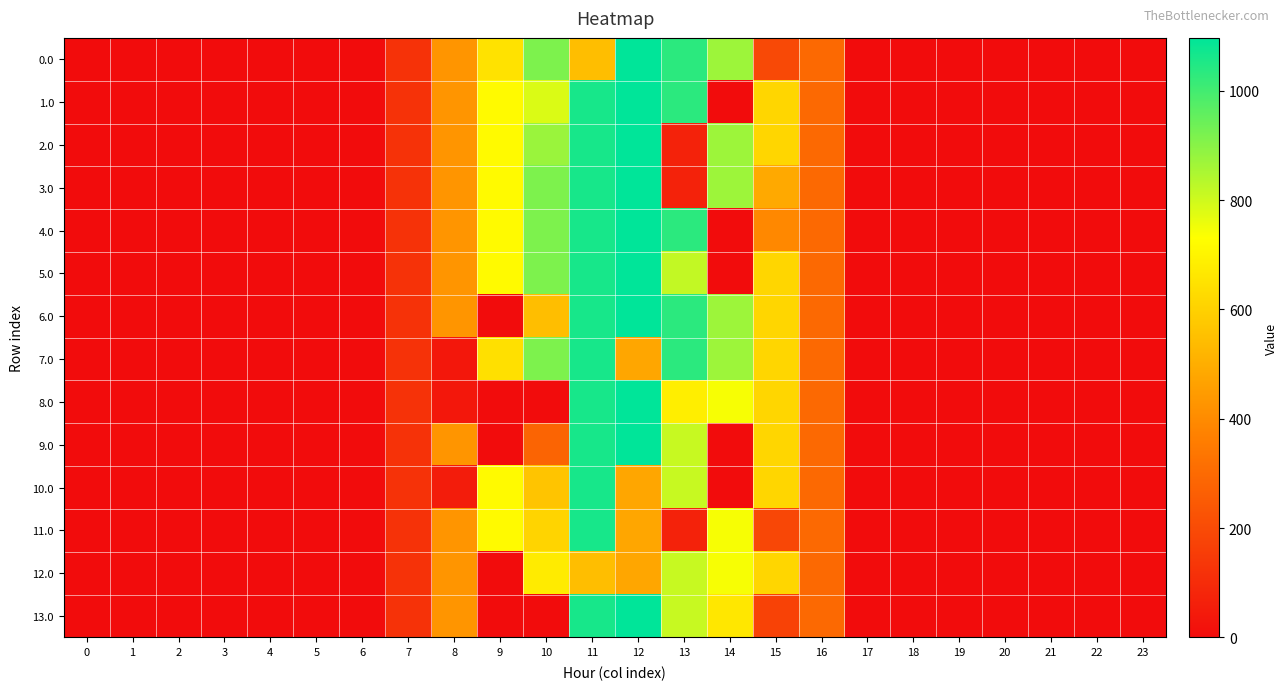

What is the total value across all series at 9?

6311.8